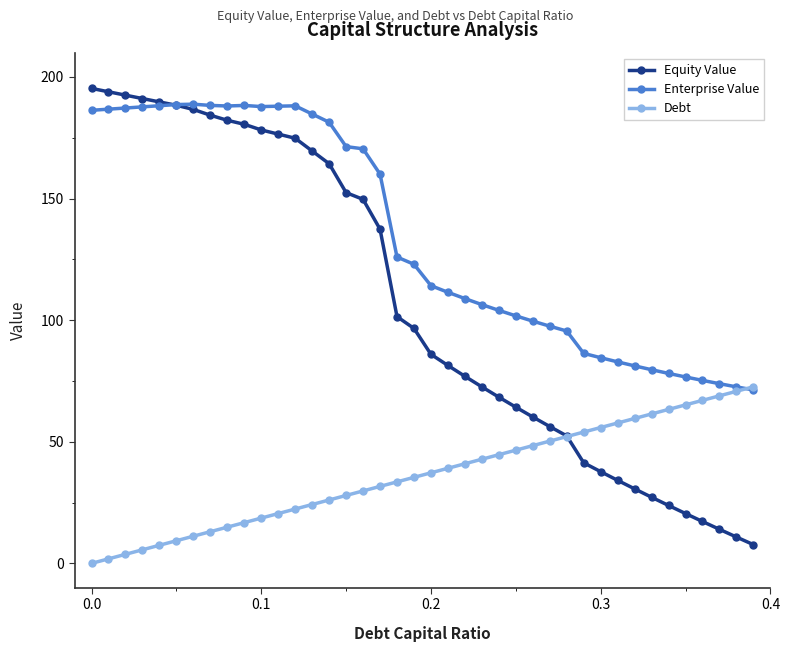

List the series in order of their overall mean, lowest first.

Debt, Equity Value, Enterprise Value